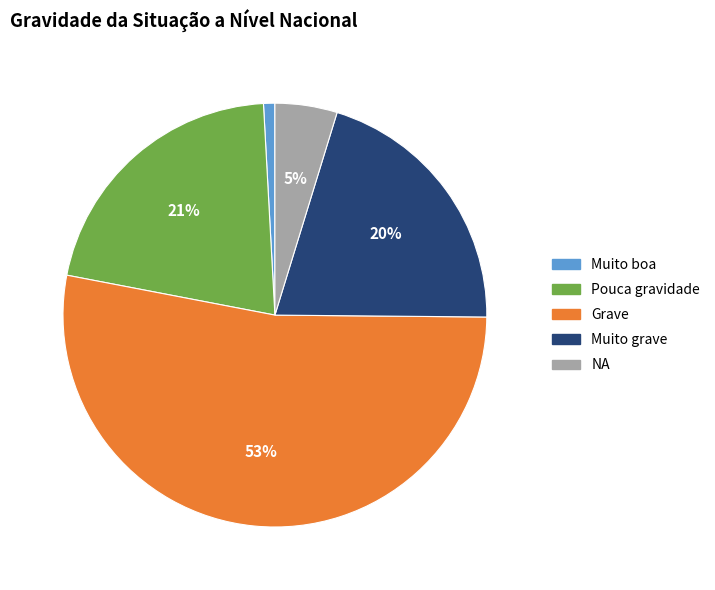

Which category has the biggest portion of the pie?

Grave